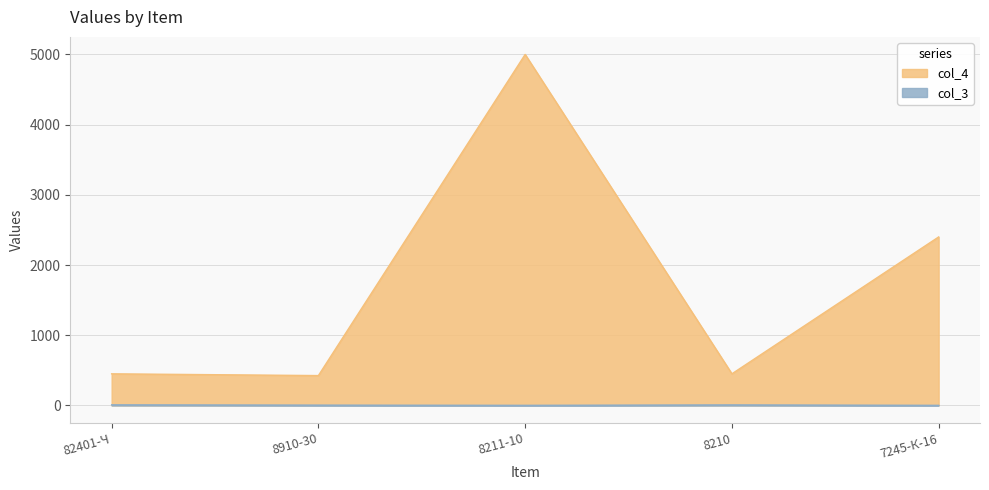

At which category does col_3 reach its first local peak?

8210